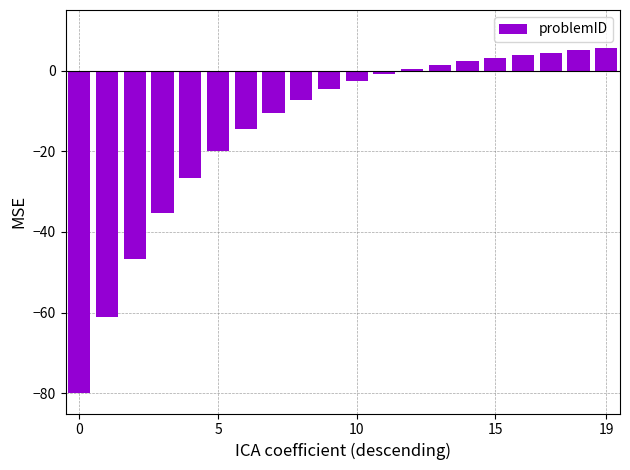

What is the value of the 20th bar from the left?

5.5